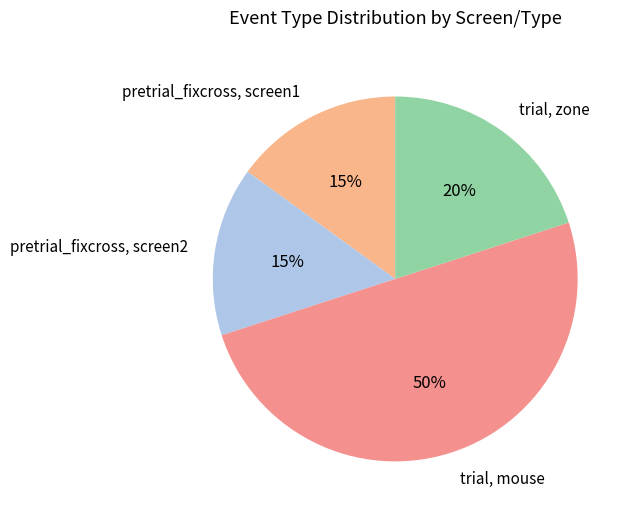

Combined, do trial, mouse and pretrial_fixcross, screen1 account for over 50%?

Yes